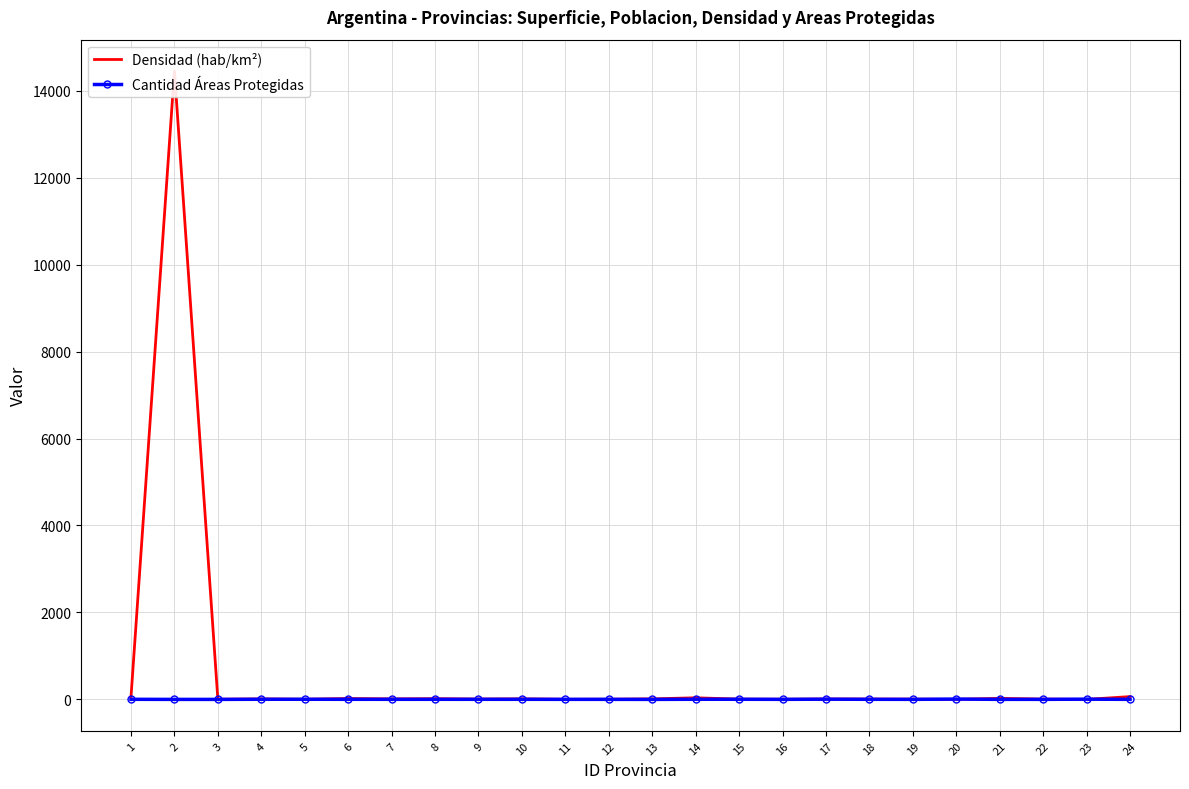

What is the approximate value of Cantidad Áreas Protegidas at 17?

5.0